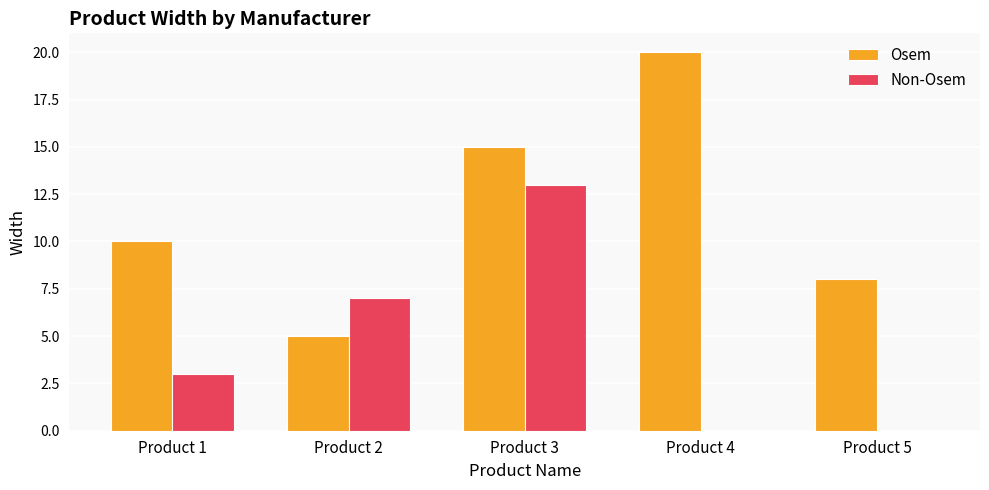

Reading left to right, transcribe all the data shown in this chart.

Osem: 10	5	15	20	8
Non-Osem: 3	7	13	0	0